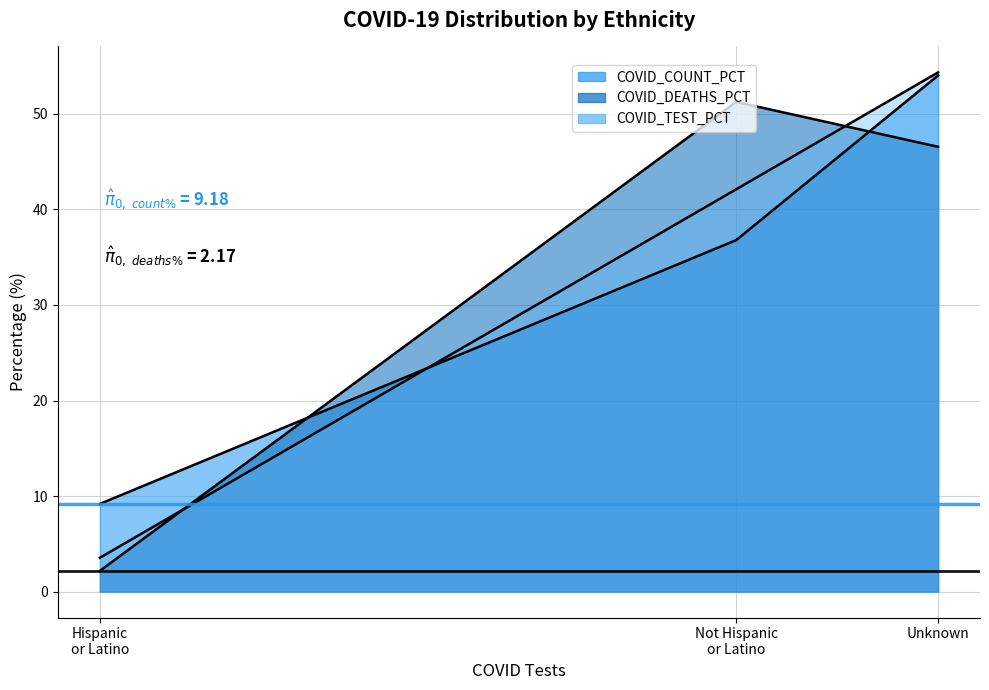

At which category is the sum across all series the highest?

Unknown